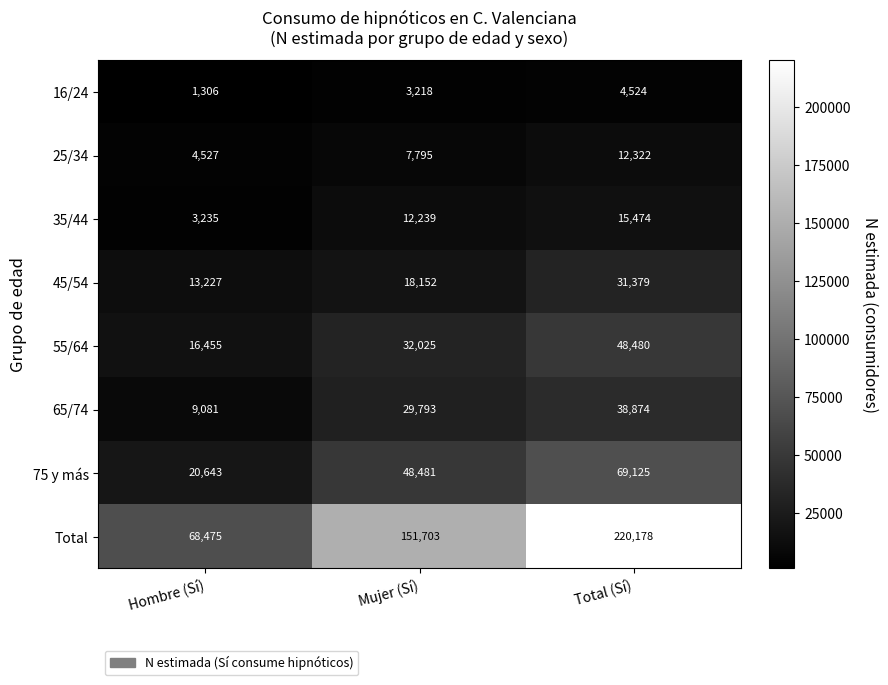

What is the average value of the 35/44 series?

10316